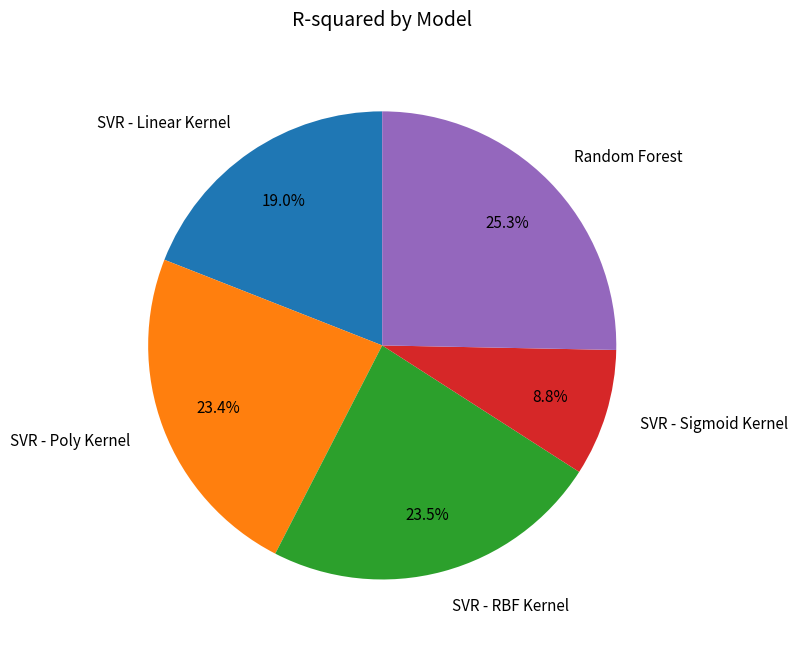

Which slice is the smallest?

SVR - Sigmoid Kernel